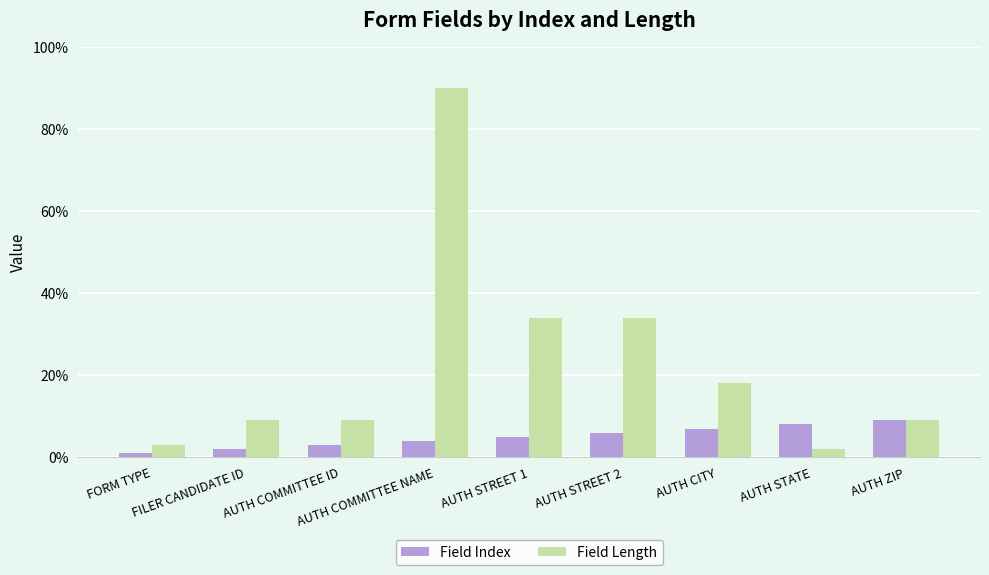

Is the value of Field Length at FORM TYPE greater than the value of Field Index at AUTH COMMITTEE NAME?

No